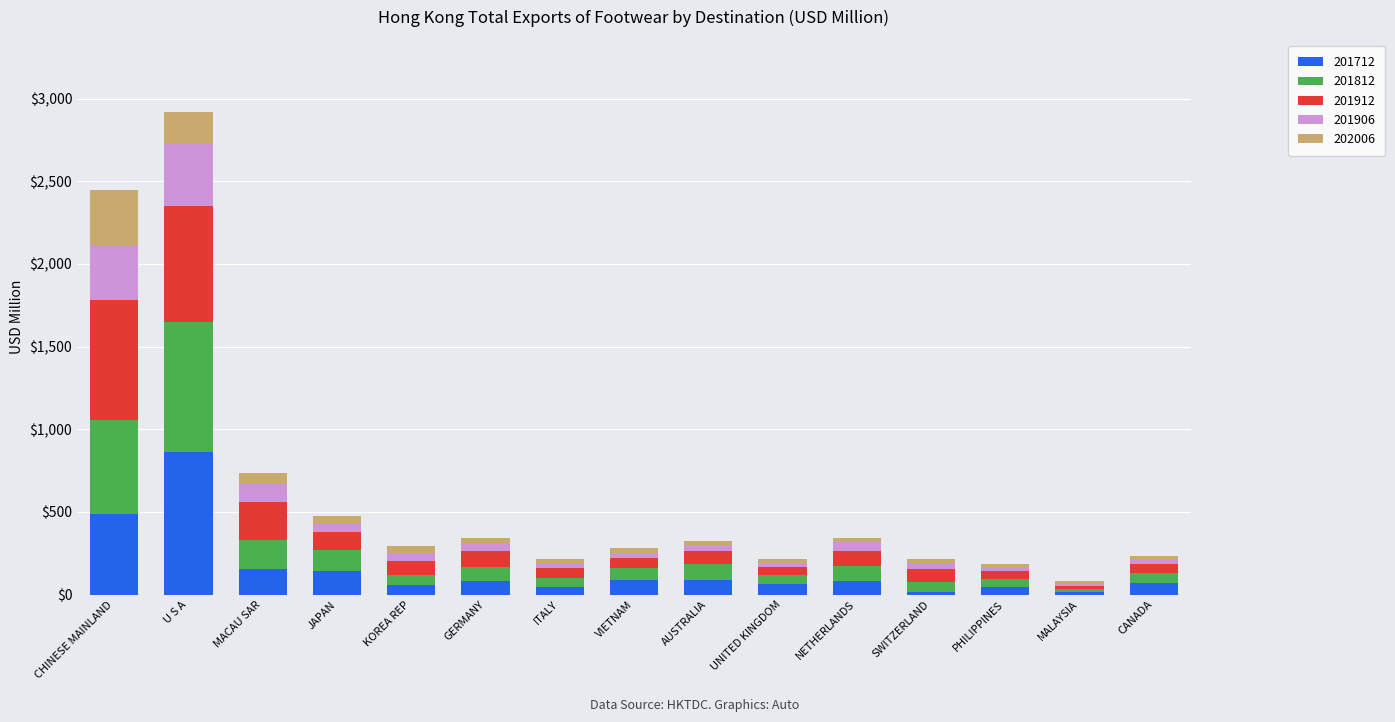

At which category is the sum across all series the highest?

U S A